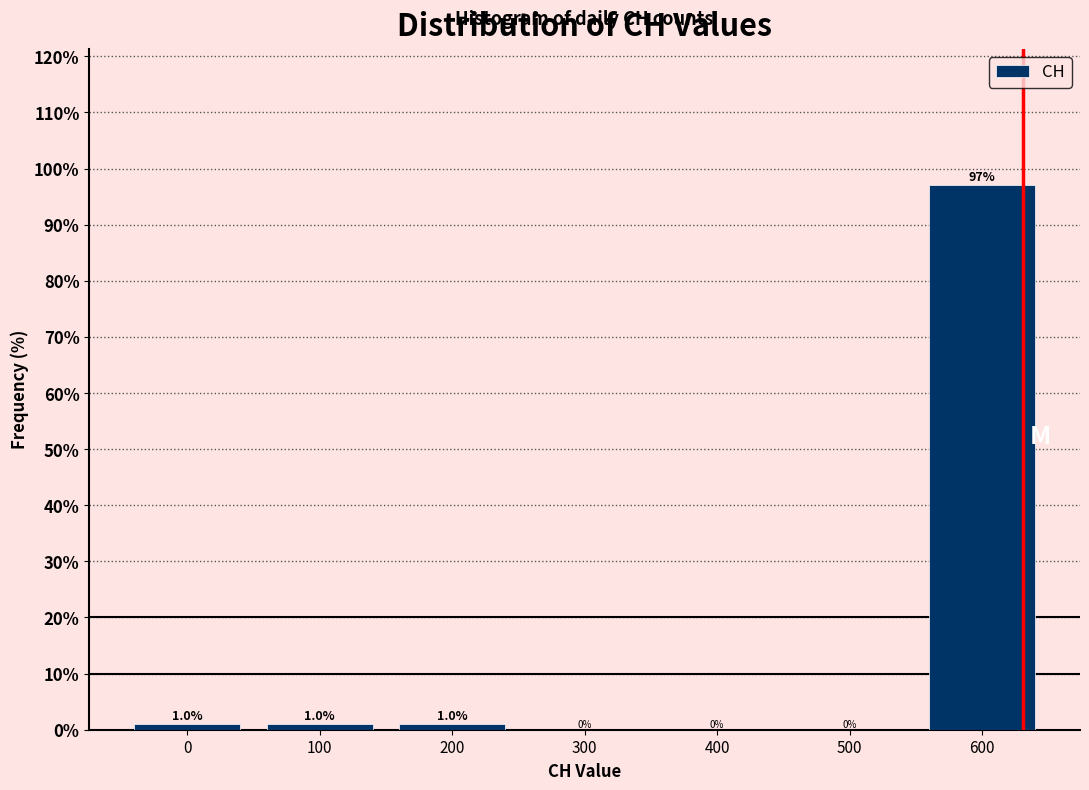

Over which range of the x-axis is the bar tallest?

550 to 650